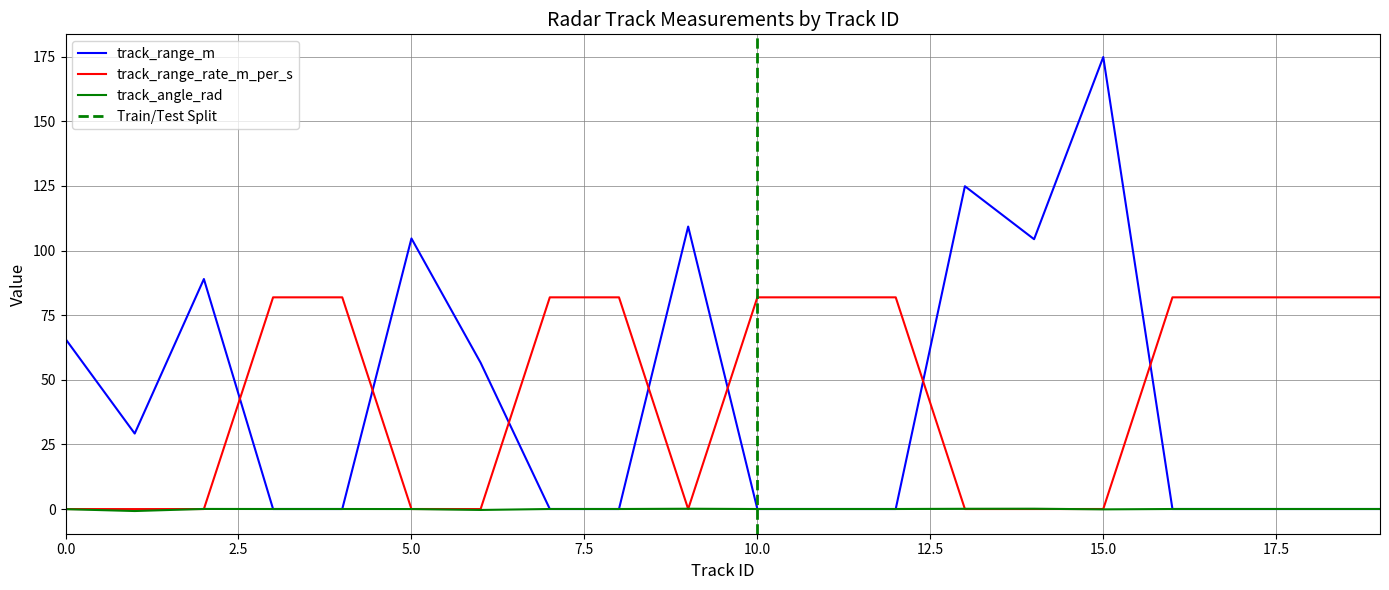

How many lines are shown in the chart?

3